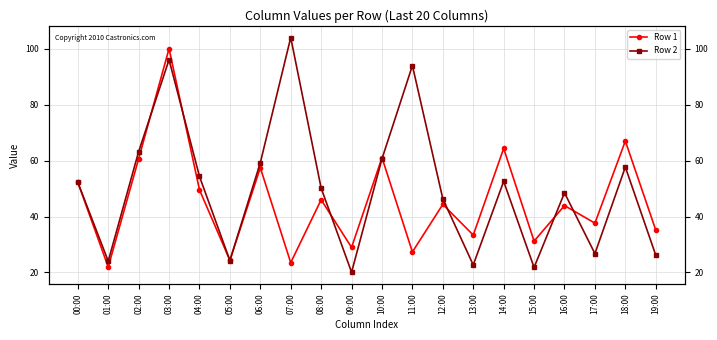

How many categories are shown in the chart?

20